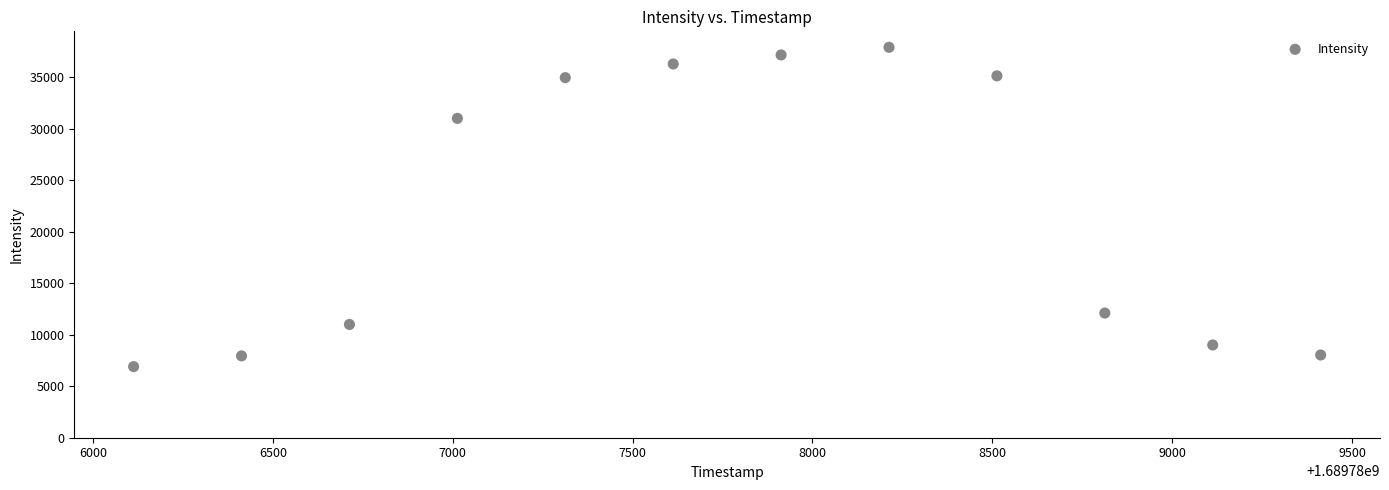

What is the average X value?

1689787763.0